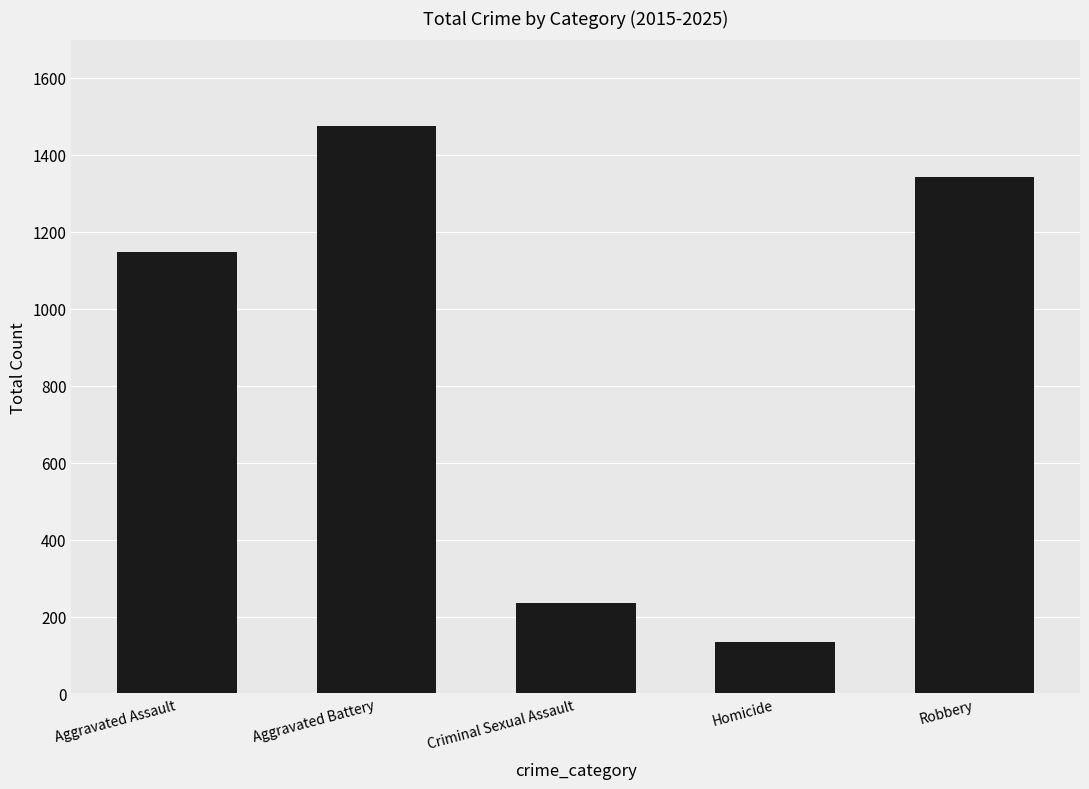

Is it true that the value at Homicide is 70?

False